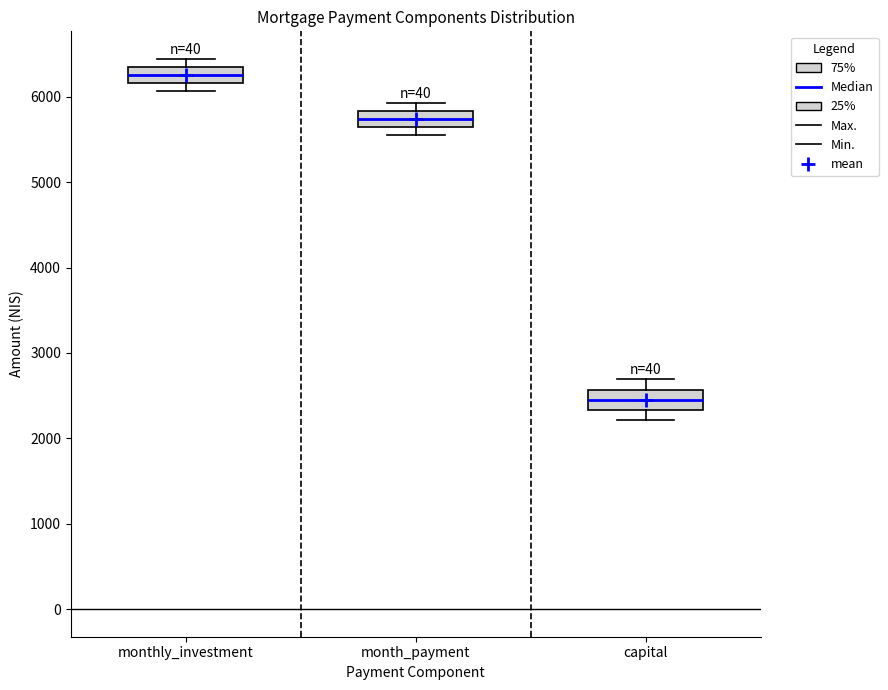

Where does the median line of the box for month_payment sit on the y-axis? The values are not printed on the chart, so give them approximately, as read against the axis.

5700